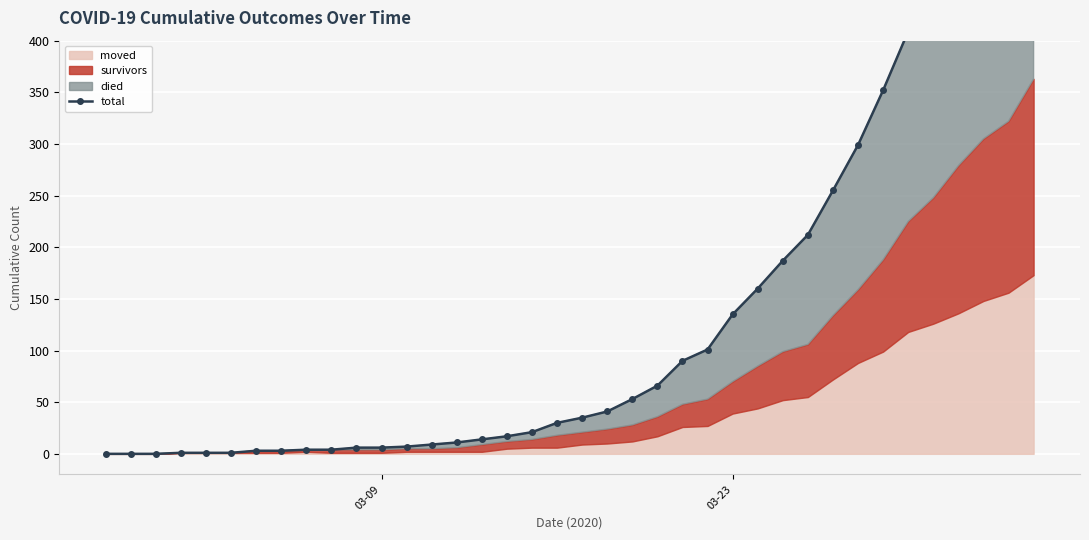

What is the difference between the maximum and minimum values?

679